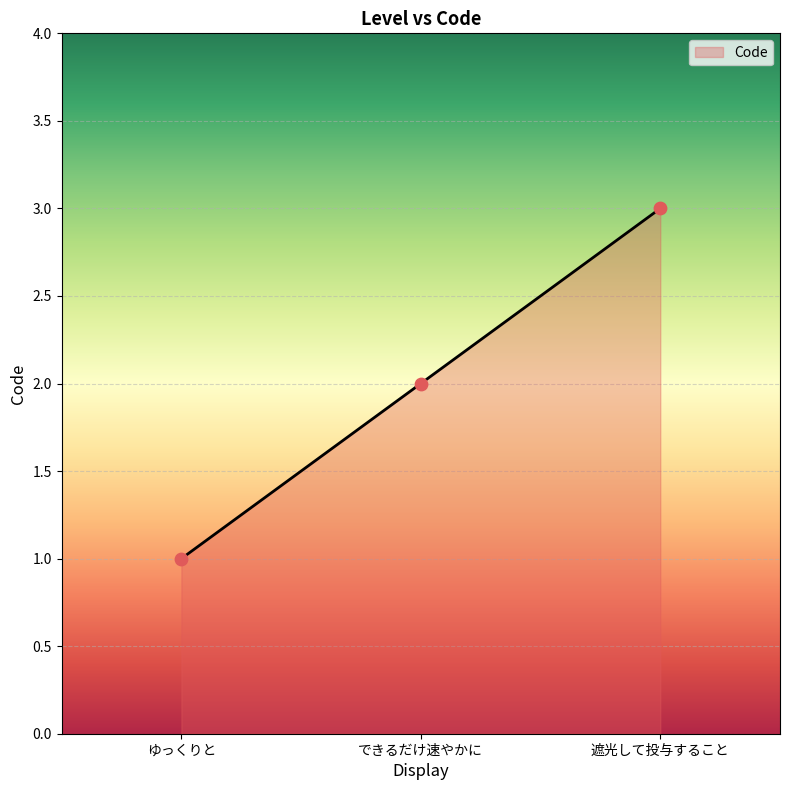

Between 遮光して投与すること and ゆっくりと, which is larger?

遮光して投与すること